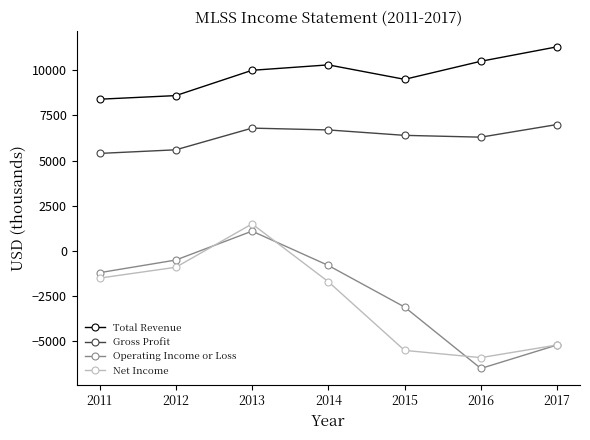

Reading left to right, transcribe all the data shown in this chart.

Total Revenue: 8400	8600	10000	10300	9500	10500	11300
Gross Profit: 5400	5600	6800	6700	6400	6300	7000
Operating Income or Loss: -1200	-500	1100	-800	-3100	-6500	-5200
Net Income: -1500	-900	1500	-1700	-5500	-5900	-5200